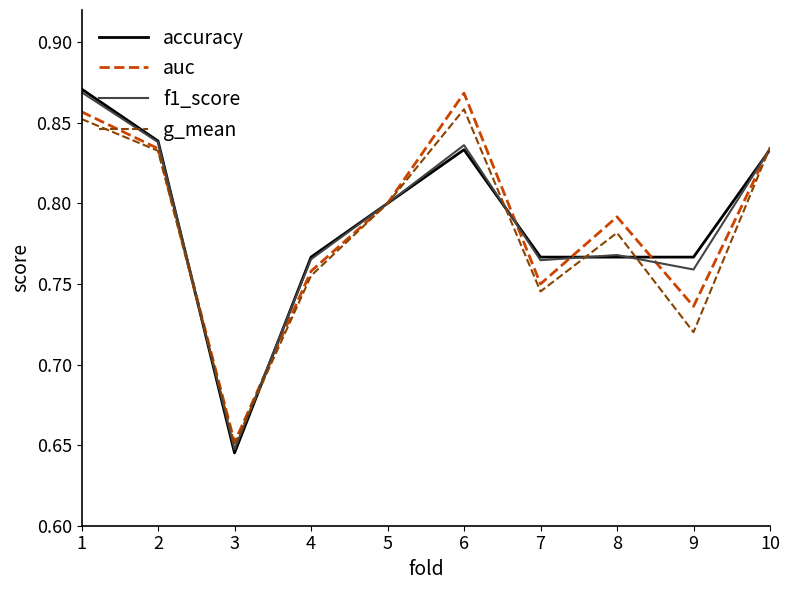

What are all the series names shown in the legend?

accuracy, auc, f1_score, g_mean